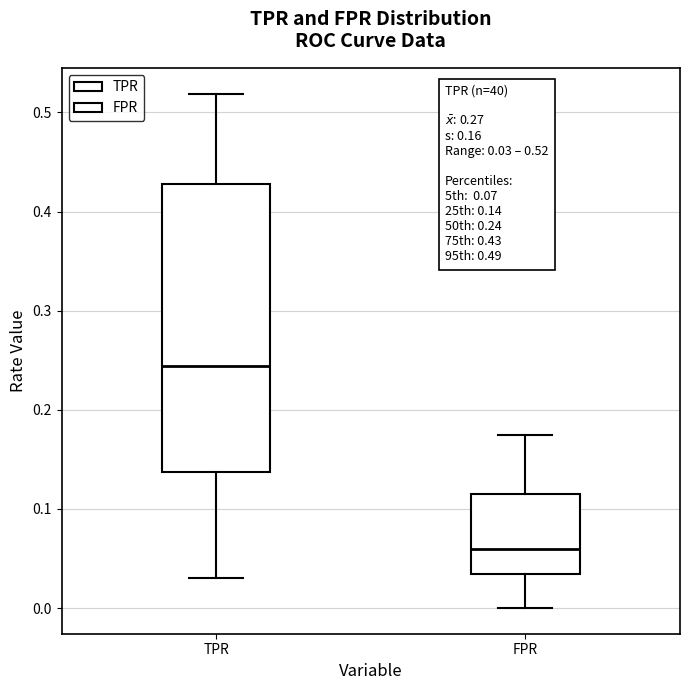

Which box has the lowest median line?

FPR